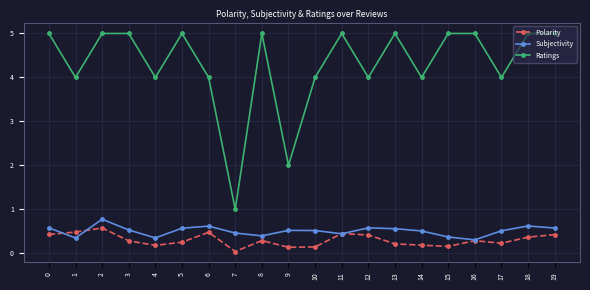

The Subjectivity series shows 0.3 at 16. True or false?

True